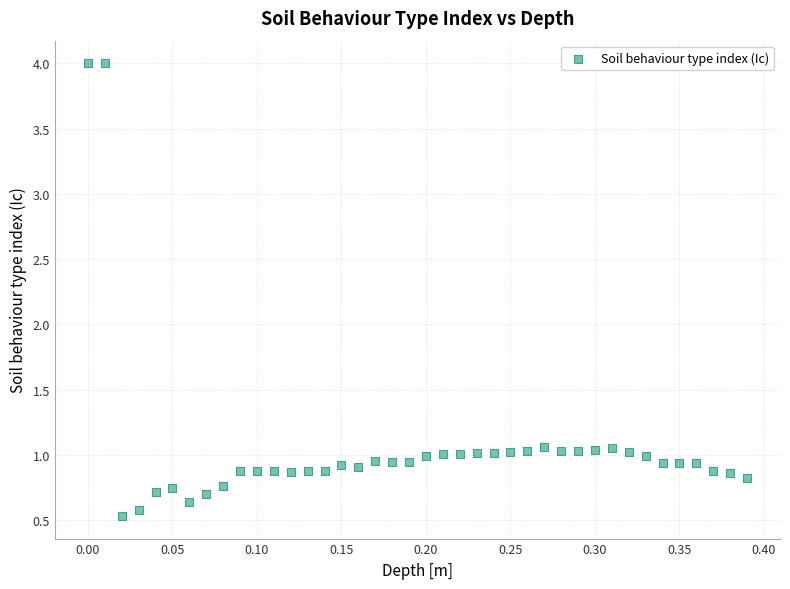

What is the range of X values (max minus min)?

0.4